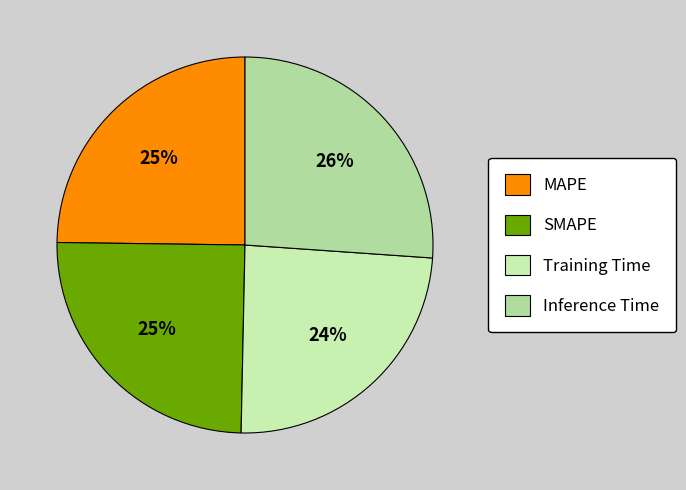

Count the number of slices in the pie.

4